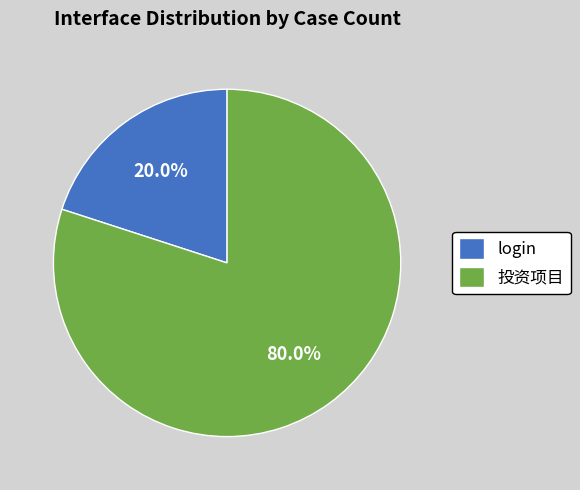

Which slice is the largest?

投资项目